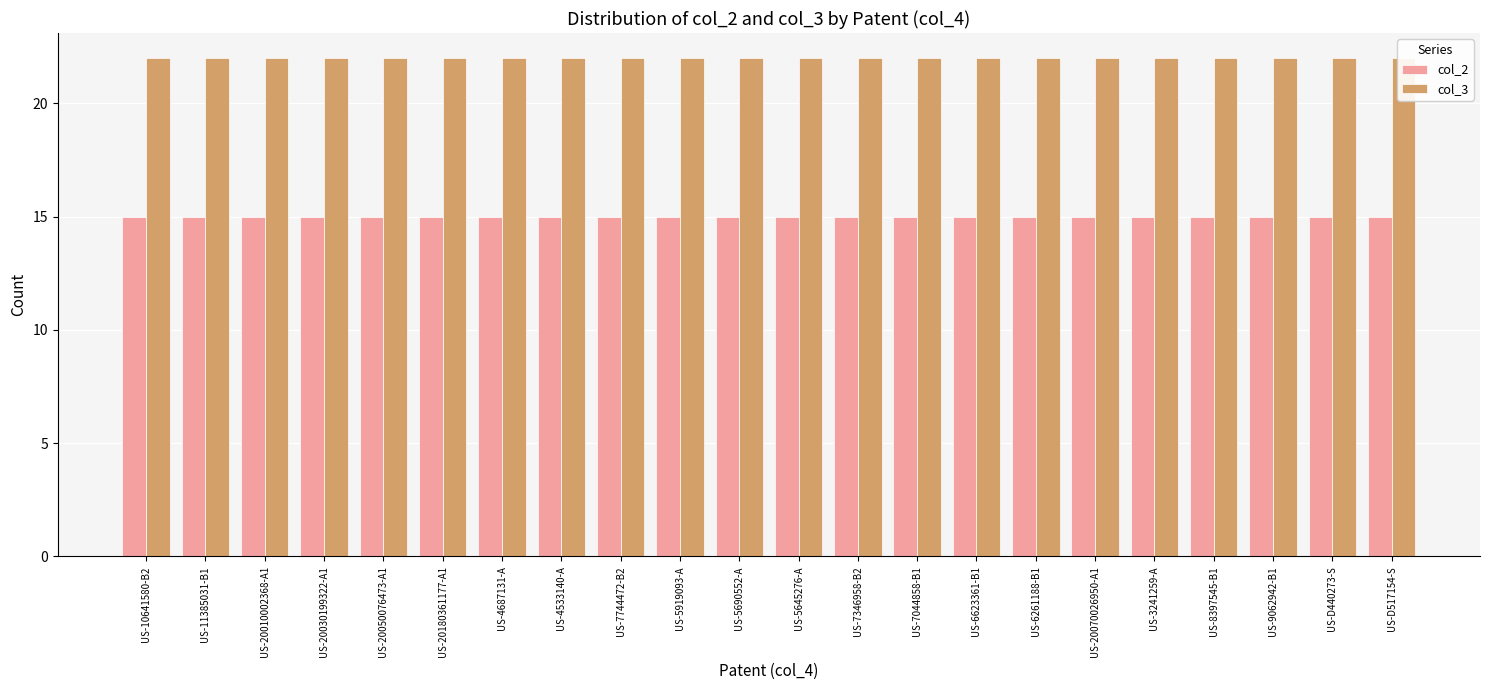

Reading left to right, transcribe all the data shown in this chart.

col_2: US-10641580-B2=15	US-11385031-B1=15	US-20010002368-A1=15	US-20030199322-A1=15	US-20050076473-A1=15	US-20180361177-A1=15	US-4687131-A=15	US-4533140-A=15	US-7744472-B2=15	US-5919093-A=15	US-5690552-A=15	US-5645276-A=15	US-7346958-B2=15	US-7044858-B1=15	US-6623361-B1=15	US-6261188-B1=15	US-20070026950-A1=15	US-3241259-A=15	US-8397545-B1=15	US-9062942-B1=15	US-D440273-S=15	US-D517154-S=15
col_3: US-10641580-B2=22	US-11385031-B1=22	US-20010002368-A1=22	US-20030199322-A1=22	US-20050076473-A1=22	US-20180361177-A1=22	US-4687131-A=22	US-4533140-A=22	US-7744472-B2=22	US-5919093-A=22	US-5690552-A=22	US-5645276-A=22	US-7346958-B2=22	US-7044858-B1=22	US-6623361-B1=22	US-6261188-B1=22	US-20070026950-A1=22	US-3241259-A=22	US-8397545-B1=22	US-9062942-B1=22	US-D440273-S=22	US-D517154-S=22